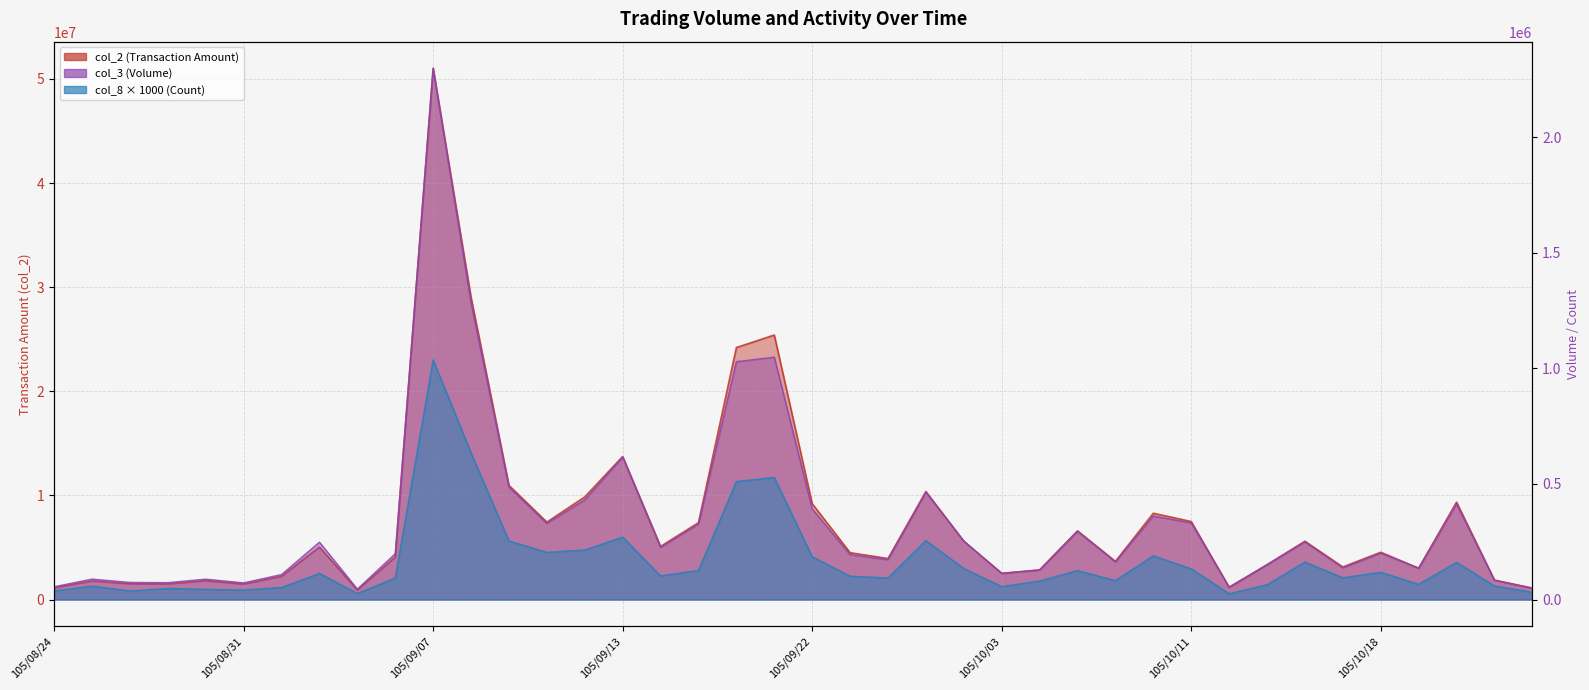

Reading left to right, what are all the values shown in this chart?

col_2: 1128901	1787250	1511954	1498424	1812344	1487158	2230250	5040300	916272	4074550	51025349	29026011	10962511	7434222	9855150	13737900	5103430	7381046	24202066	25401900	9206543	4498231	3936394	10372938	5608780	2520000	2839850	6598500	3664841	8285050	7492949	1184500	3345154	5600750	3125510	4539600	3012600	9353190	1870814	1098100
col_8: 37000	58000	37000	48000	44000	41000	52000	113000	26000	93000	1036000	634000	253000	204000	214000	270000	102000	126000	510000	528000	185000	101000	93000	255000	134000	56000	80000	125000	82000	189000	133000	25000	64000	162000	94000	118000	66000	161000	59000	31000
col_3: 55289	88326	74010	73060	88012	72054	108000	248000	45006	198000	2297400	1281750	486005	329194	431000	615500	225300	326044	1028551	1048000	392004	194047	172048	464004	252300	113000	128000	295000	162330	361000	331147	53000	150314	249000	137120	201000	135000	413144	83050	49000